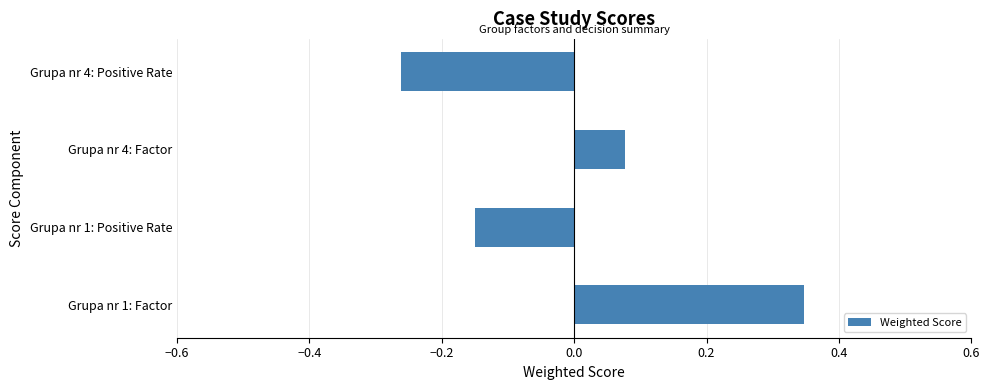

What is the difference between the maximum and second lowest values?

0.5